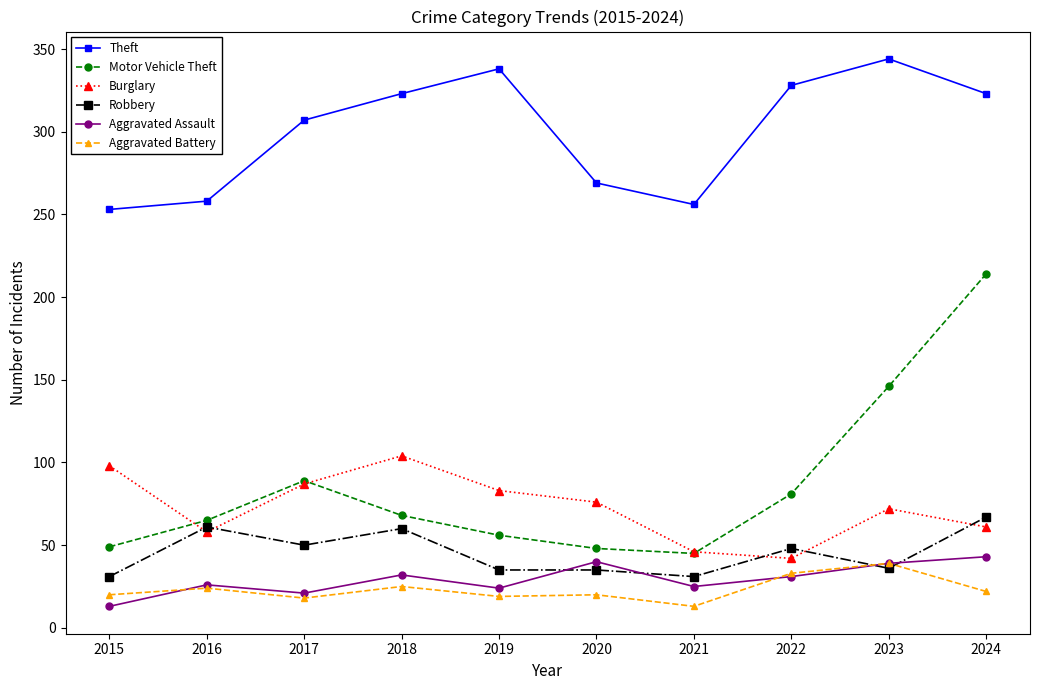

Rank the series by their maximum value, from highest to lowest.

Theft, Motor Vehicle Theft, Burglary, Robbery, Aggravated Assault, Aggravated Battery